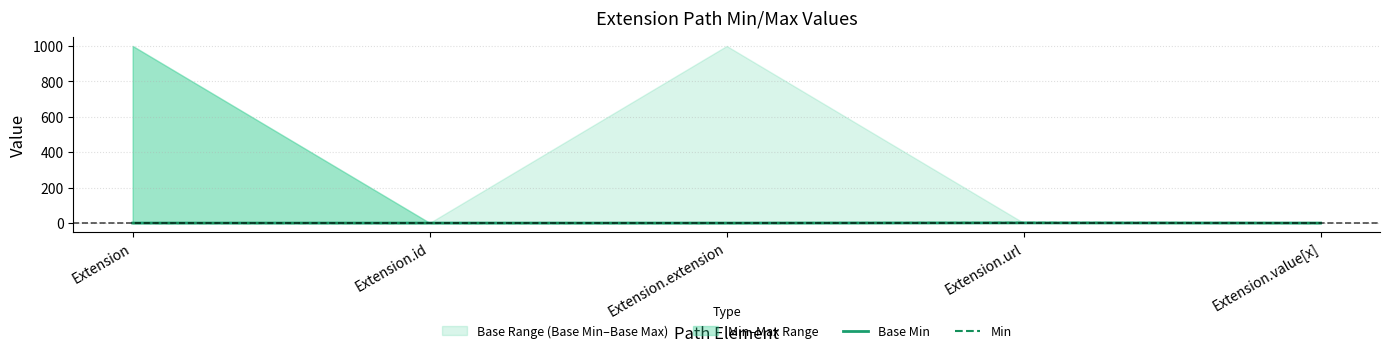

Reading left to right, list all the values displayed in this chart.

Base Min: 0	0	0	1	0
Min: 0	0	0	1	0